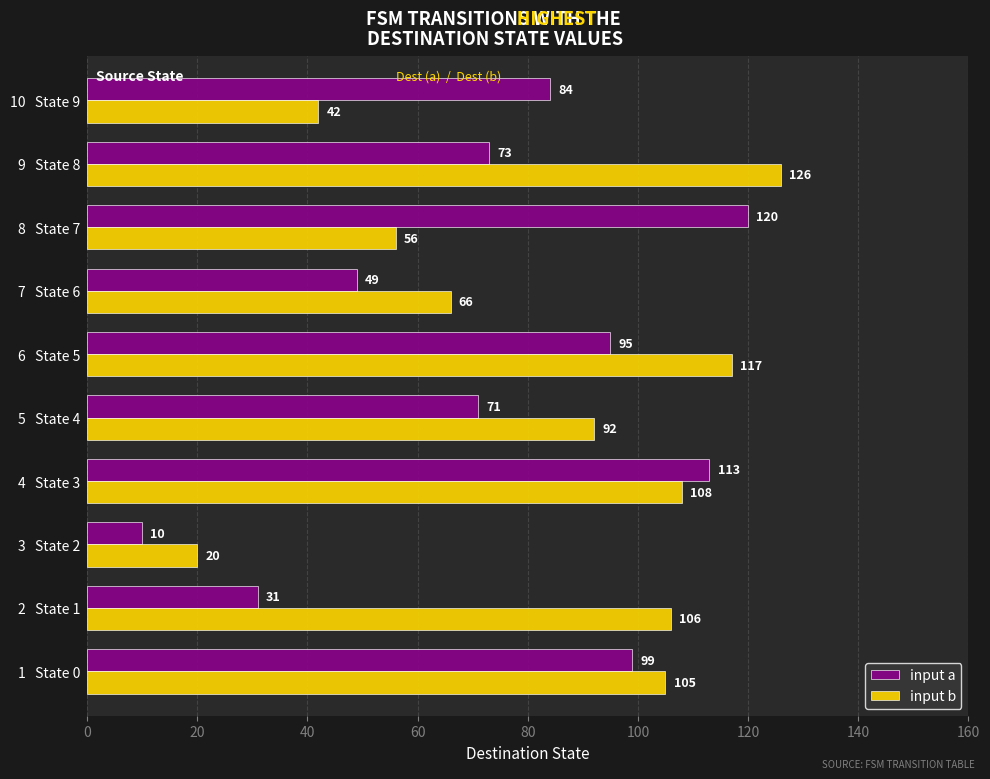

What is the maximum value for input a?

120